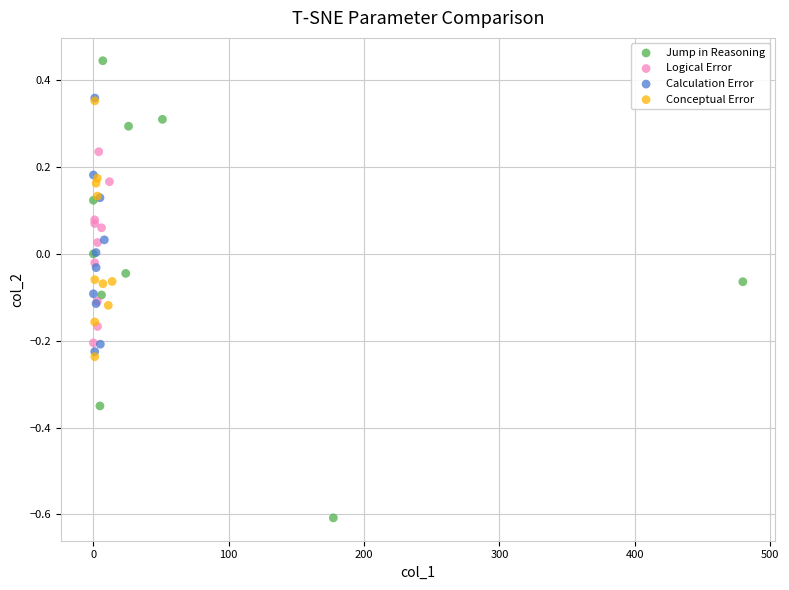

What are all the series names shown in the legend?

Jump in Reasoning, Logical Error, Calculation Error, Conceptual Error